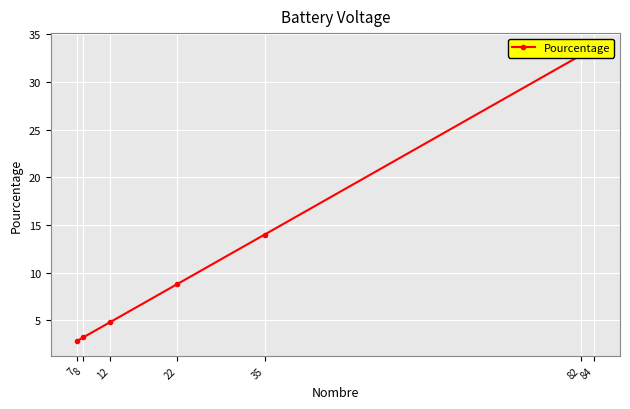

What is the difference between the maximum and minimum values?

30.8